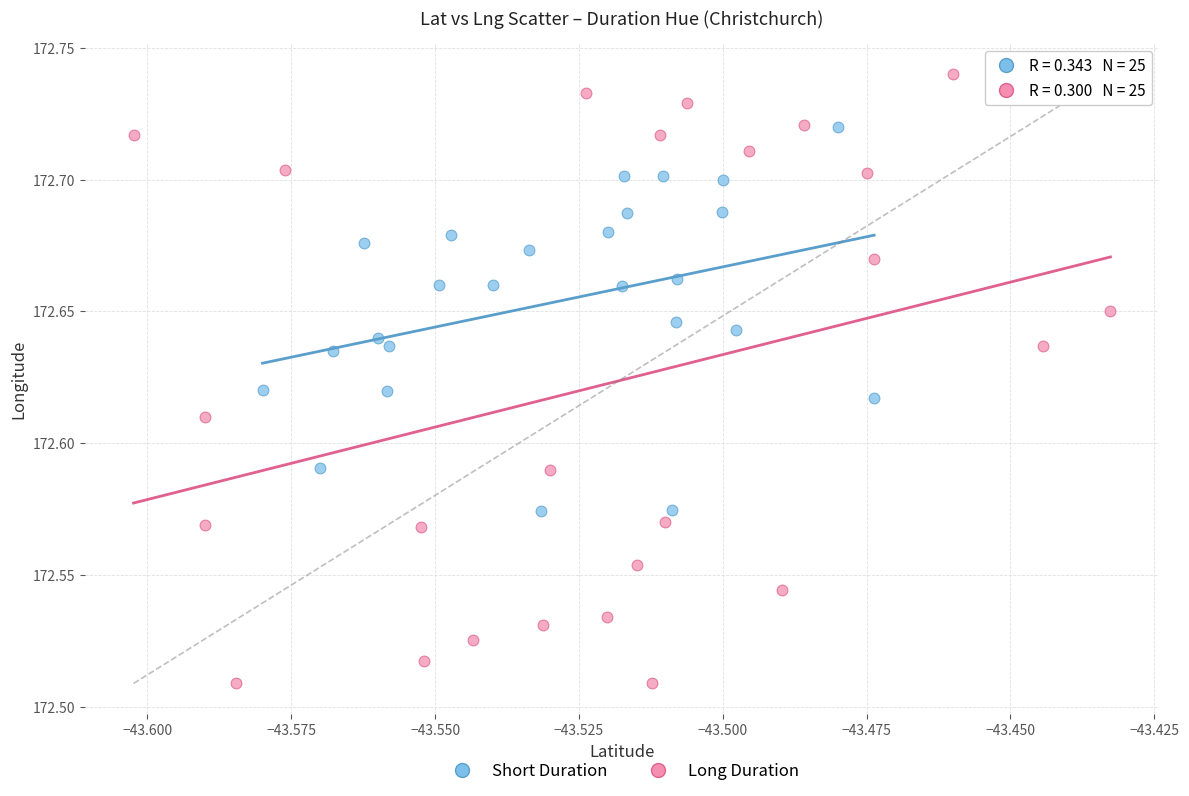

What are all the series names shown in the legend?

Short Duration, Long Duration